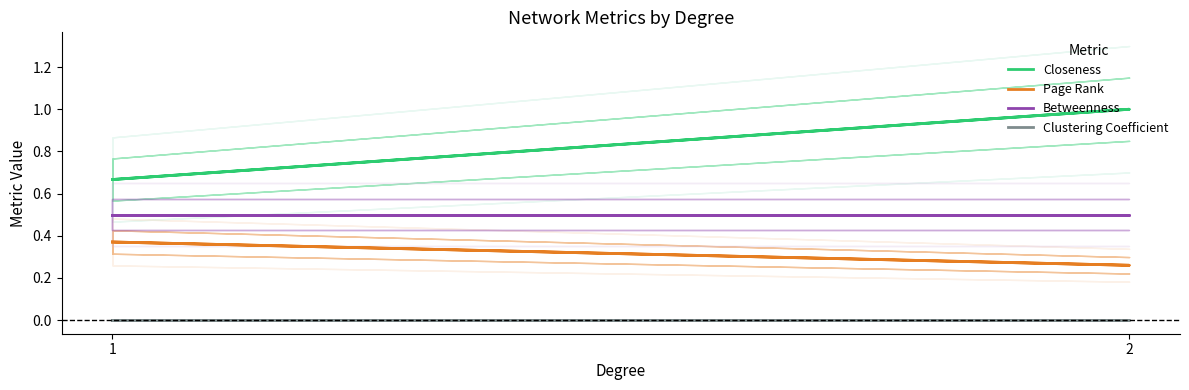

Does the chart have visible grid lines?

No